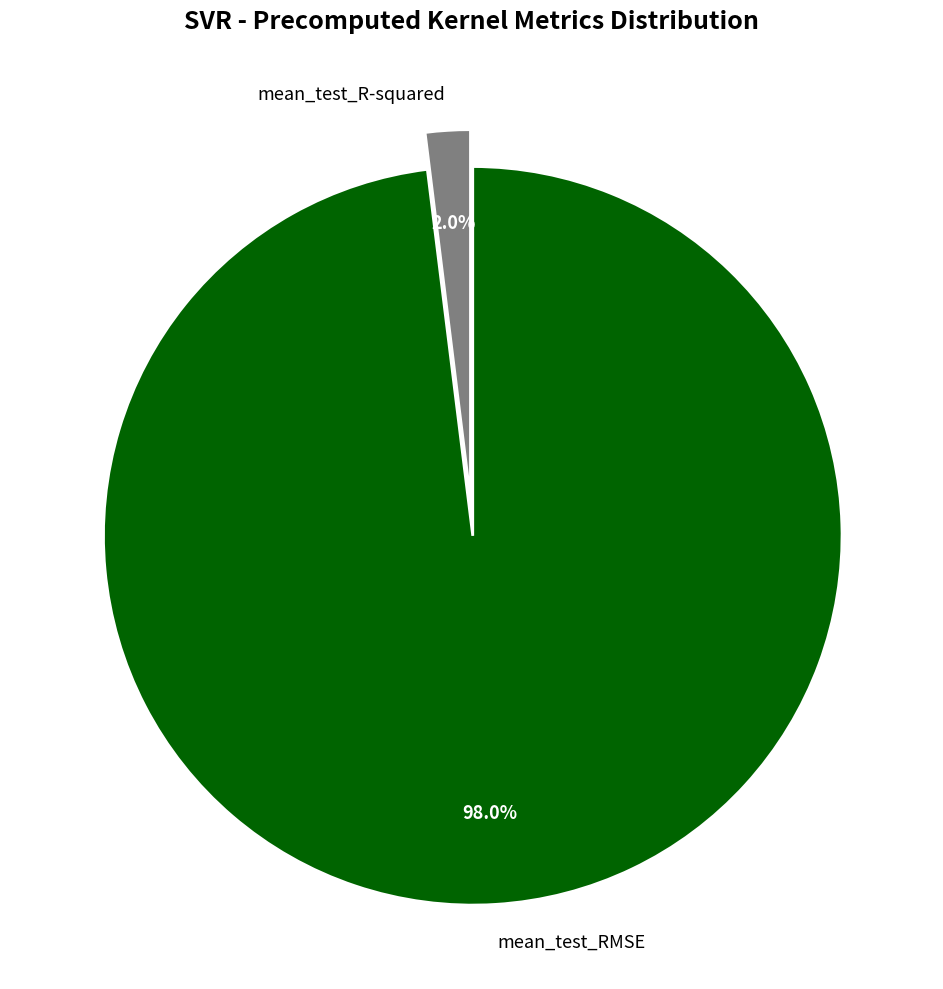

What is the smallest slice in the pie chart?

mean_test_R-squared